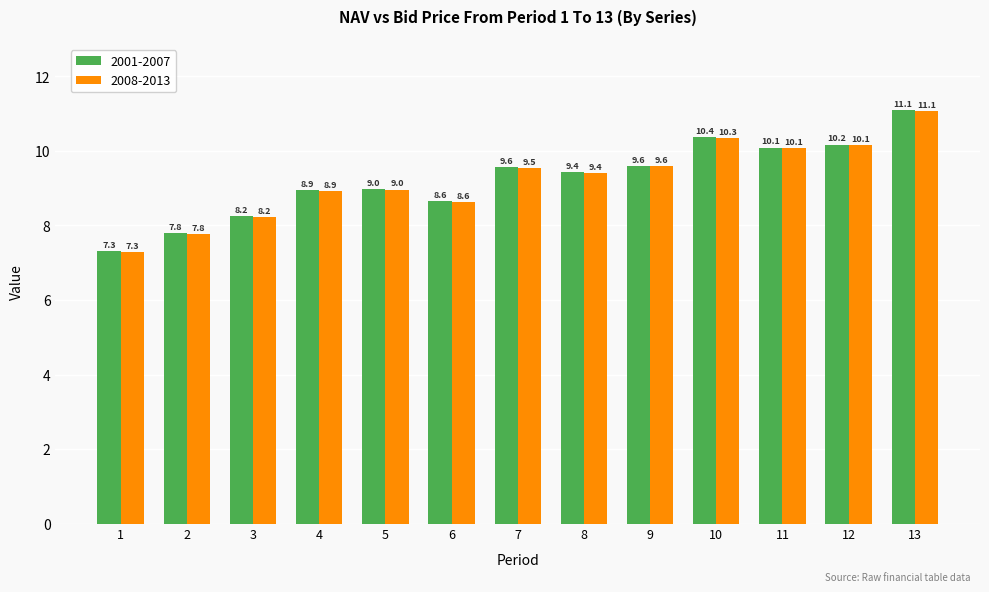

List the series in order of their overall mean, lowest first.

2008-2013, 2001-2007